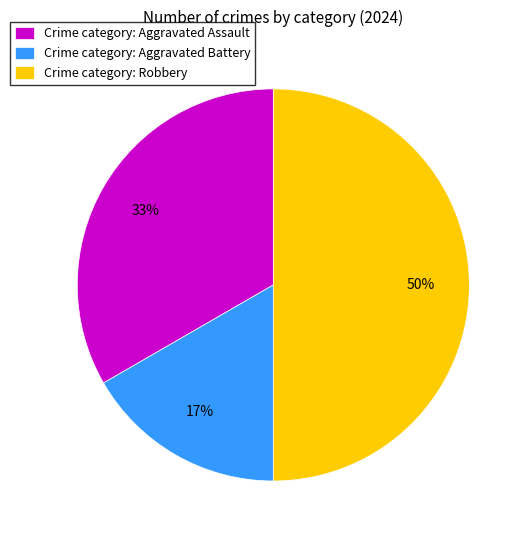

Is it true that Crime category: Robbery is 44% of the pie?

False